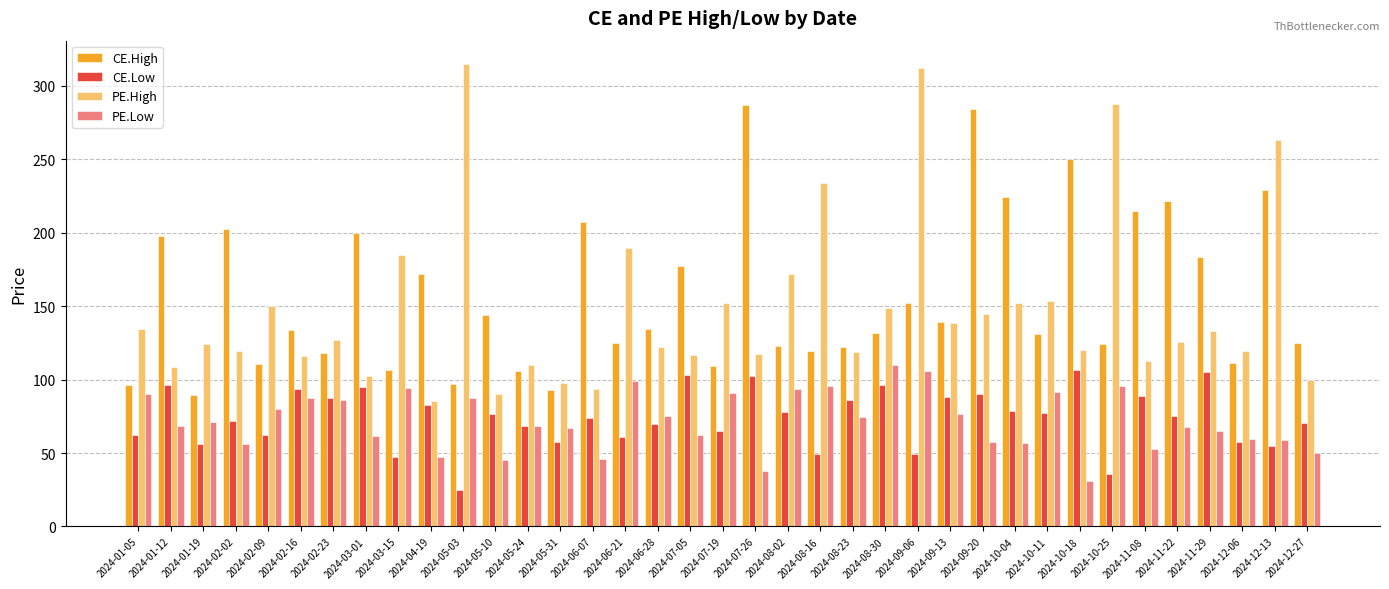

What is the maximum value for PE.Low?

109.7